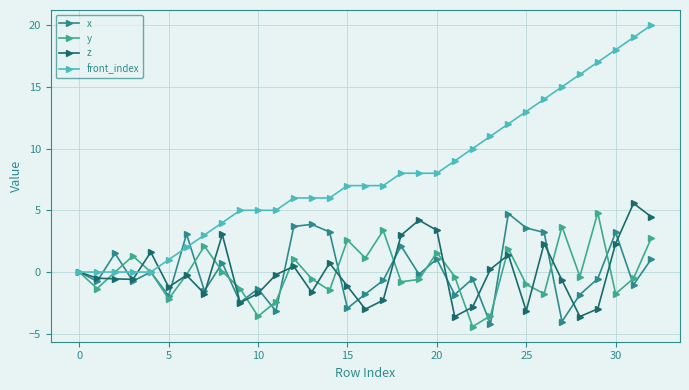

How many lines are shown in the chart?

4